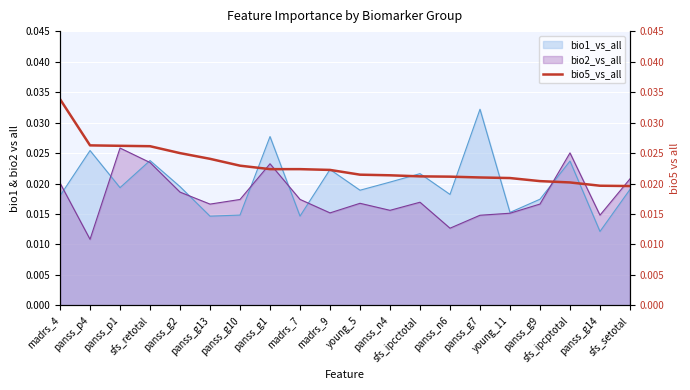

Which category has the highest value across all series?

madrs_4